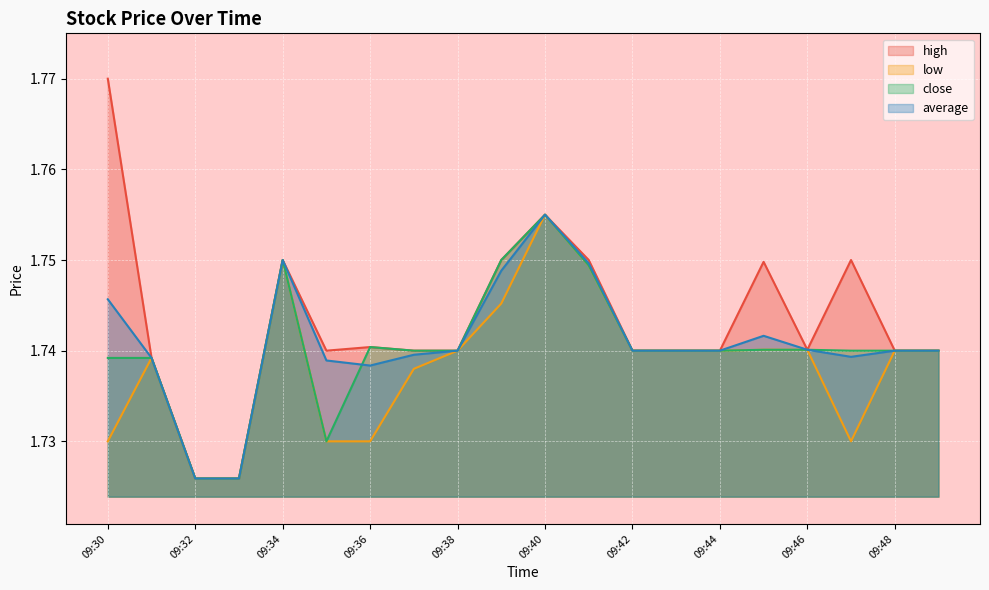

What is the approximate value of high at 09:47?

1.8